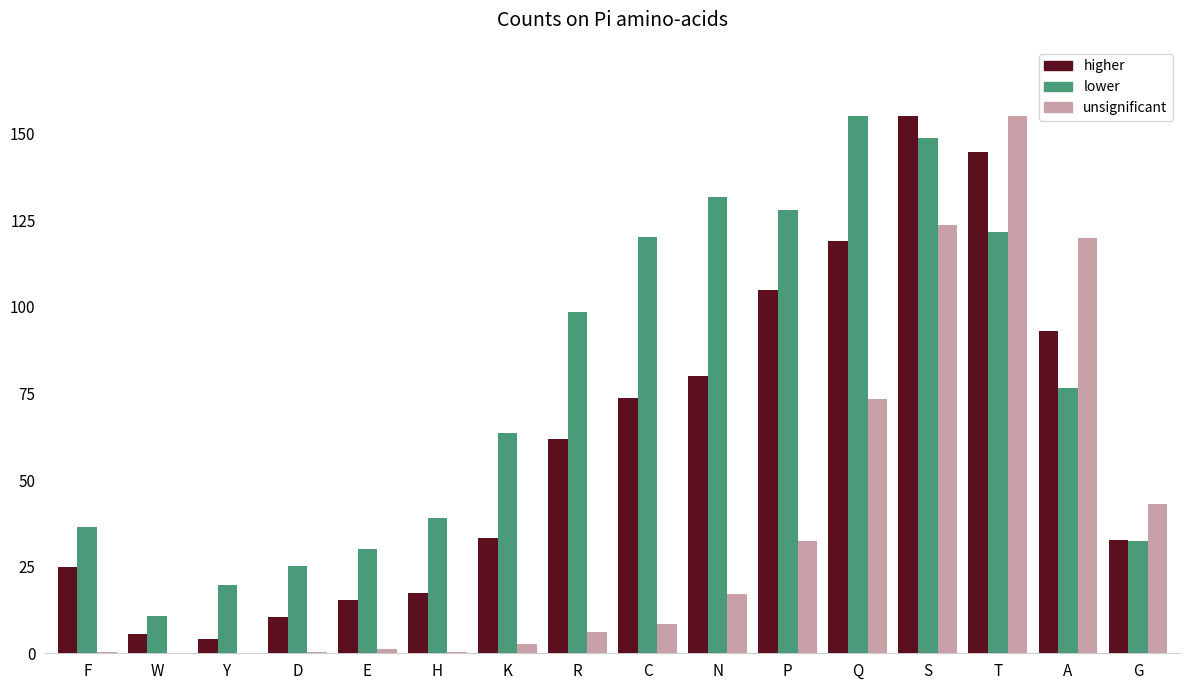

Which category has the highest value in the unsignificant series?

T